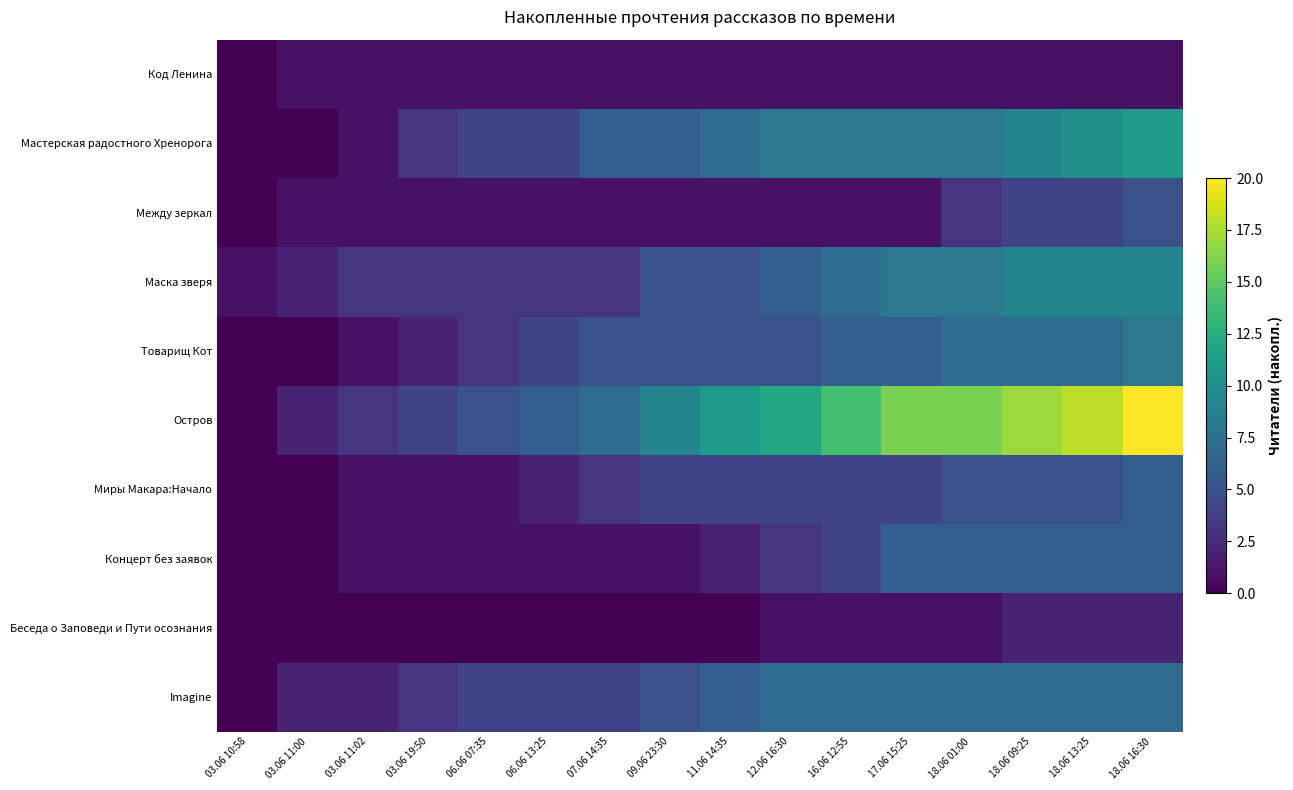

Reading right to left, what are all the values shown in this chart?

Код Ленина: 18.06 16:30=1	18.06 13:25=1	18.06 09:25=1	18.06 01:00=1	17.06 15:25=1	16.06 12:55=1	12.06 16:30=1	11.06 14:35=1	09.06 23:30=1	07.06 14:35=1	06.06 13:25=1	06.06 07:35=1	03.06 19:50=1	03.06 11:02=1	03.06 11:00=1	03.06 10:58=0
Мастерская радостного Хренорога: 18.06 16:30=11	18.06 13:25=10	18.06 09:25=9	18.06 01:00=8	17.06 15:25=8	16.06 12:55=8	12.06 16:30=8	11.06 14:35=7	09.06 23:30=6	07.06 14:35=6	06.06 13:25=4	06.06 07:35=4	03.06 19:50=3	03.06 11:02=1	03.06 11:00=0	03.06 10:58=0
Между зеркал: 18.06 16:30=5	18.06 13:25=4	18.06 09:25=4	18.06 01:00=3	17.06 15:25=1	16.06 12:55=1	12.06 16:30=1	11.06 14:35=1	09.06 23:30=1	07.06 14:35=1	06.06 13:25=1	06.06 07:35=1	03.06 19:50=1	03.06 11:02=1	03.06 11:00=1	03.06 10:58=0
Маска зверя: 18.06 16:30=9	18.06 13:25=9	18.06 09:25=9	18.06 01:00=8	17.06 15:25=8	16.06 12:55=7	12.06 16:30=6	11.06 14:35=5	09.06 23:30=5	07.06 14:35=3	06.06 13:25=3	06.06 07:35=3	03.06 19:50=3	03.06 11:02=3	03.06 11:00=2	03.06 10:58=1
Товарищ Кот: 18.06 16:30=8	18.06 13:25=7	18.06 09:25=7	18.06 01:00=7	17.06 15:25=6	16.06 12:55=6	12.06 16:30=5	11.06 14:35=5	09.06 23:30=5	07.06 14:35=5	06.06 13:25=4	06.06 07:35=3	03.06 19:50=2	03.06 11:02=1	03.06 11:00=0	03.06 10:58=0
Остров: 18.06 16:30=20	18.06 13:25=18	18.06 09:25=17	18.06 01:00=16	17.06 15:25=16	16.06 12:55=14	12.06 16:30=12	11.06 14:35=11	09.06 23:30=9	07.06 14:35=7	06.06 13:25=6	06.06 07:35=5	03.06 19:50=4	03.06 11:02=3	03.06 11:00=2	03.06 10:58=0
Миры Макара:Начало: 18.06 16:30=6	18.06 13:25=5	18.06 09:25=5	18.06 01:00=5	17.06 15:25=4	16.06 12:55=4	12.06 16:30=4	11.06 14:35=4	09.06 23:30=4	07.06 14:35=3	06.06 13:25=2	06.06 07:35=1	03.06 19:50=1	03.06 11:02=1	03.06 11:00=0	03.06 10:58=0
Концерт без заявок: 18.06 16:30=6	18.06 13:25=6	18.06 09:25=6	18.06 01:00=6	17.06 15:25=6	16.06 12:55=4	12.06 16:30=3	11.06 14:35=2	09.06 23:30=1	07.06 14:35=1	06.06 13:25=1	06.06 07:35=1	03.06 19:50=1	03.06 11:02=1	03.06 11:00=0	03.06 10:58=0
Беседа о Заповеди и Пути осознания: 18.06 16:30=2	18.06 13:25=2	18.06 09:25=2	18.06 01:00=1	17.06 15:25=1	16.06 12:55=1	12.06 16:30=1	11.06 14:35=0	09.06 23:30=0	07.06 14:35=0	06.06 13:25=0	06.06 07:35=0	03.06 19:50=0	03.06 11:02=0	03.06 11:00=0	03.06 10:58=0
Imagine: 18.06 16:30=7	18.06 13:25=7	18.06 09:25=7	18.06 01:00=7	17.06 15:25=7	16.06 12:55=7	12.06 16:30=7	11.06 14:35=6	09.06 23:30=5	07.06 14:35=4	06.06 13:25=4	06.06 07:35=4	03.06 19:50=3	03.06 11:02=2	03.06 11:00=2	03.06 10:58=0